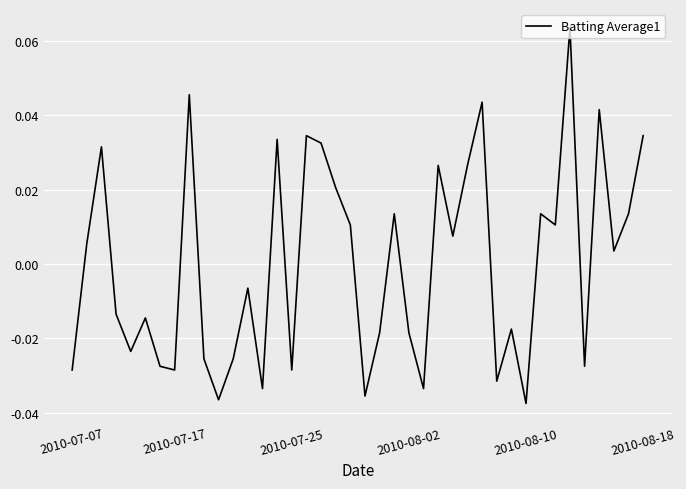

How many values are below zero?

20